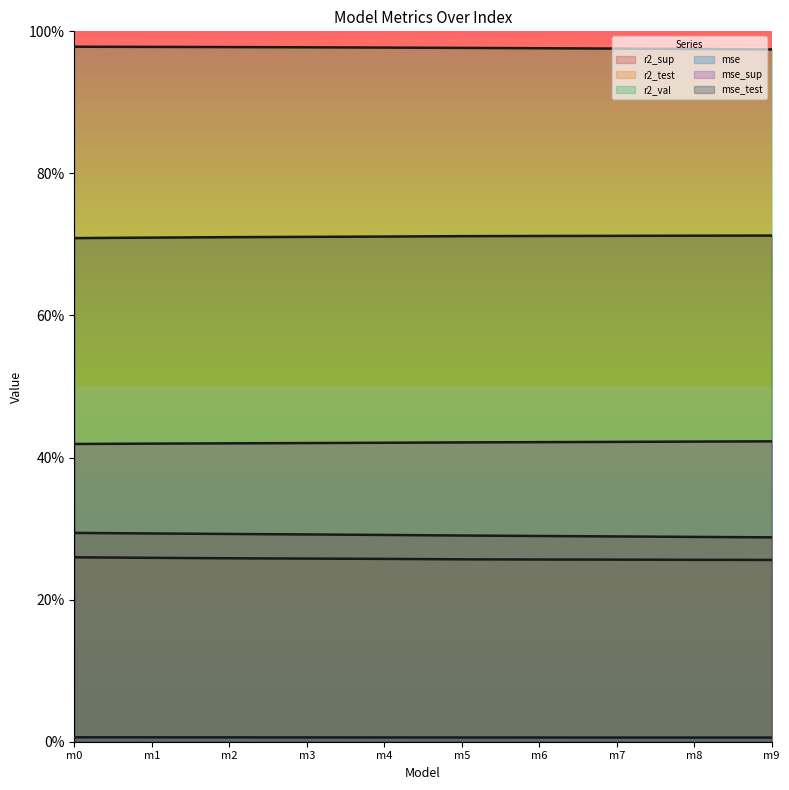

What is the maximum value shown in the chart?

1.0